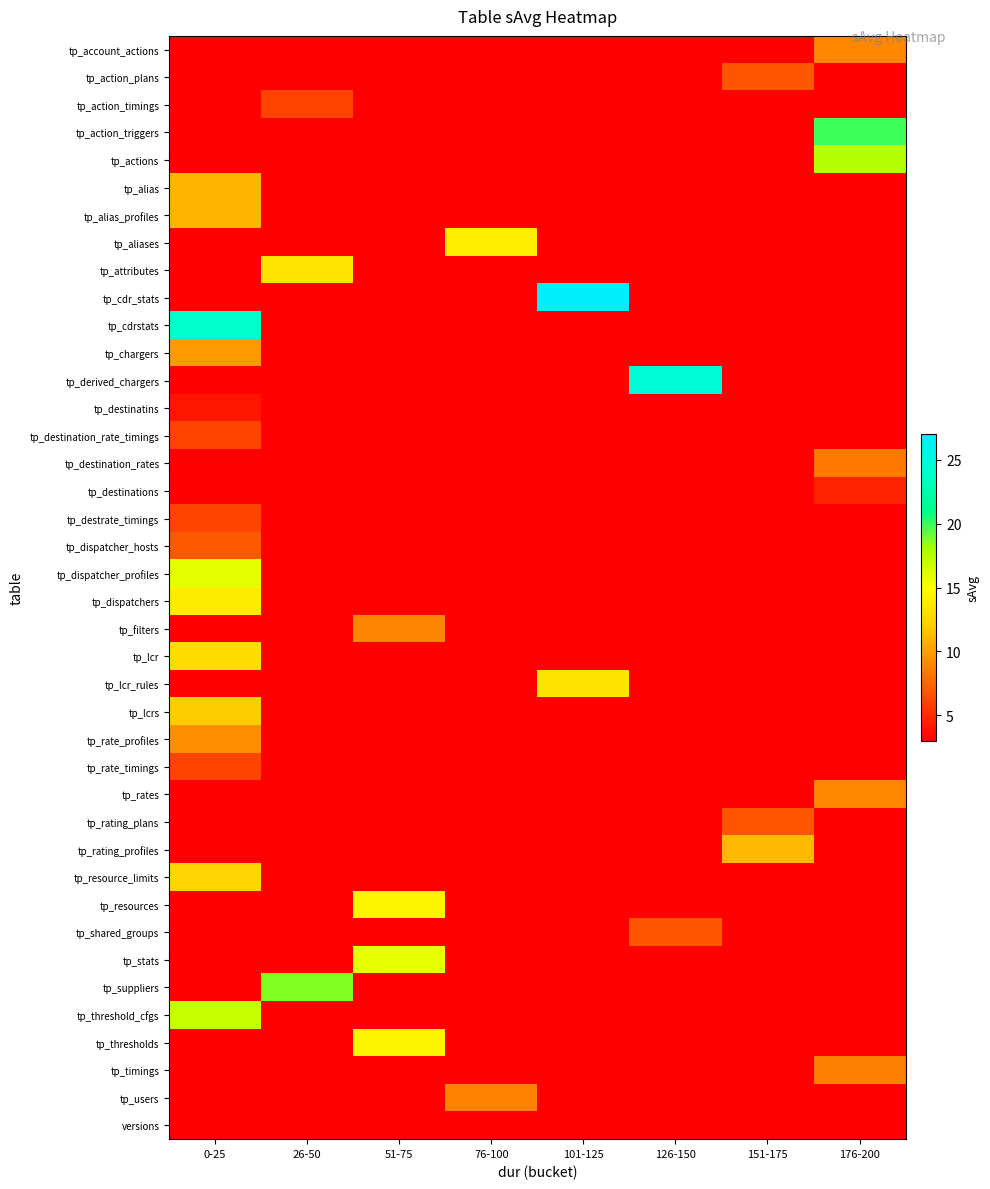

Is the value of tp_rating_plans at 0-25 greater than the value of tp_suppliers at 151-175?

No